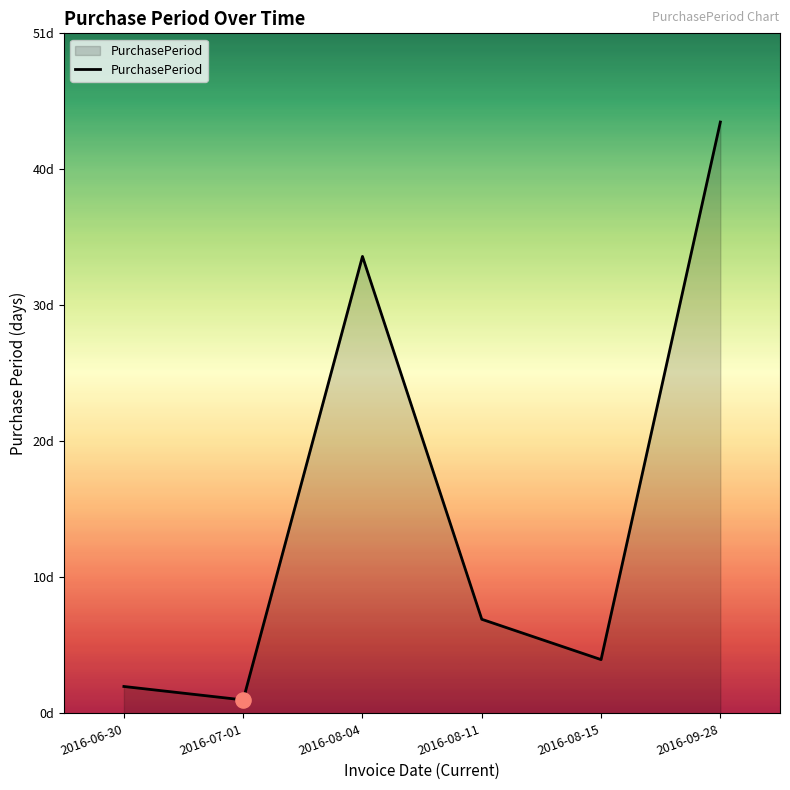

What is the change in value from 2016-07-01 to 2016-08-11?

+6